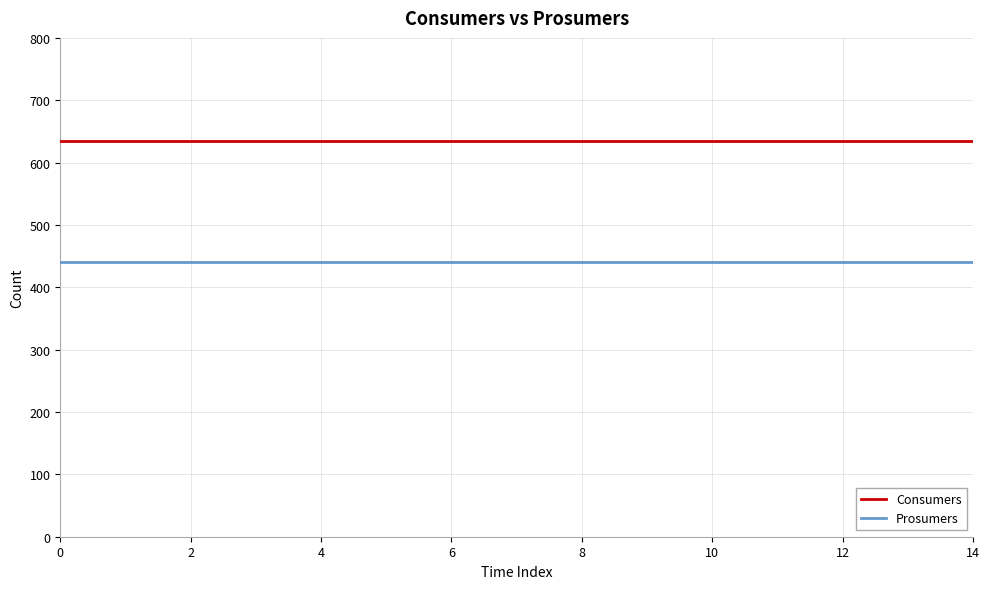

Which series has the largest total across all categories?

Consumers